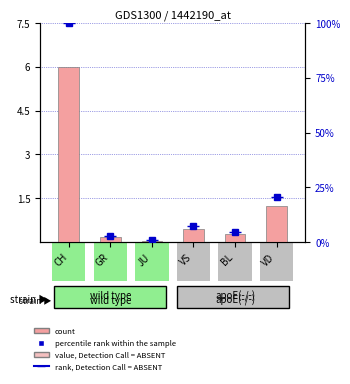

What is the value of the percentile rank within the sample bar at the 4th from the left?

7.5